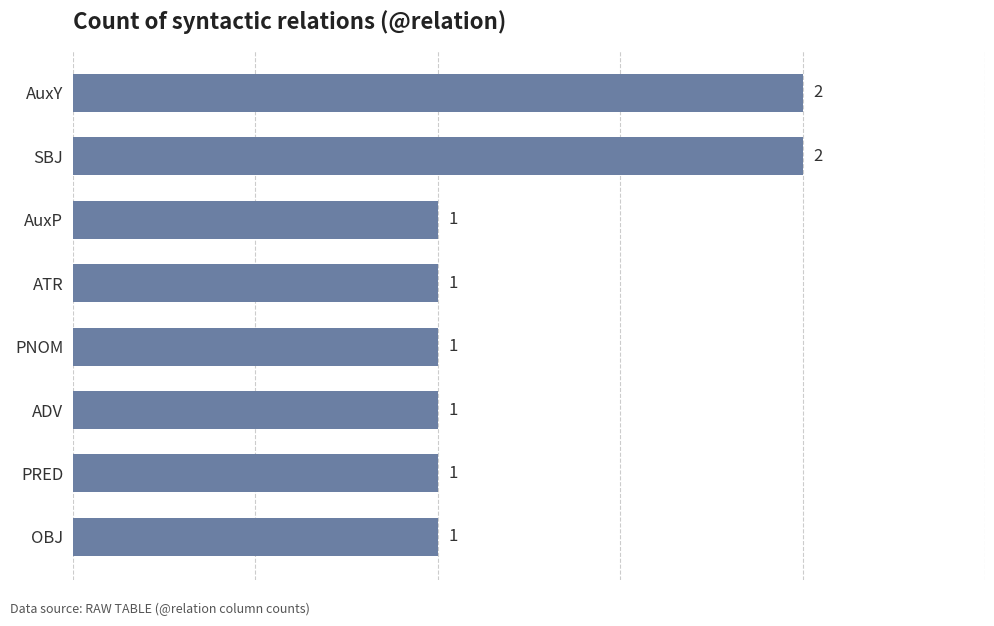

Approximately how many times larger is the value at ADV compared to SBJ?

0.5